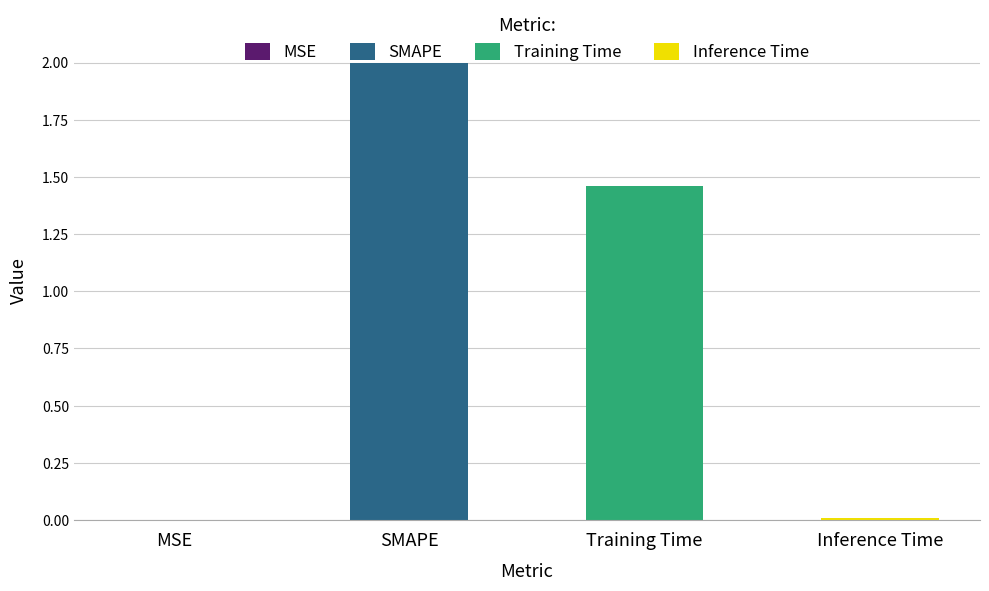

At which category does the chart reach its minimum across all series?

MSE